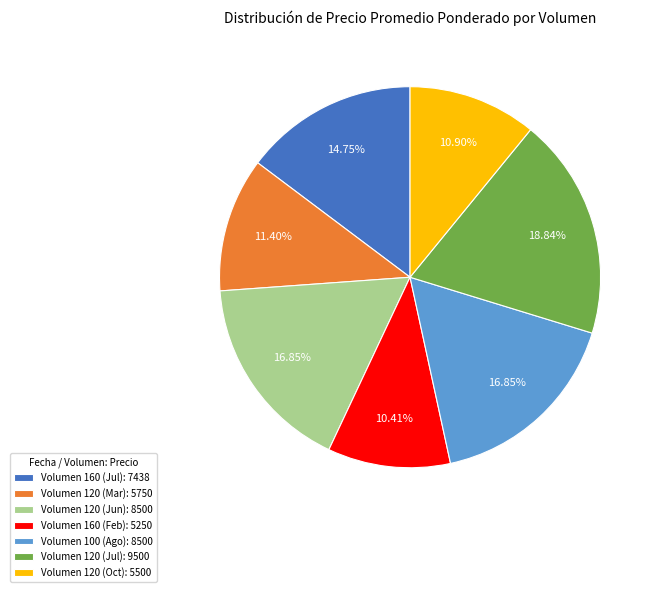

Does any single category account for the majority?

No